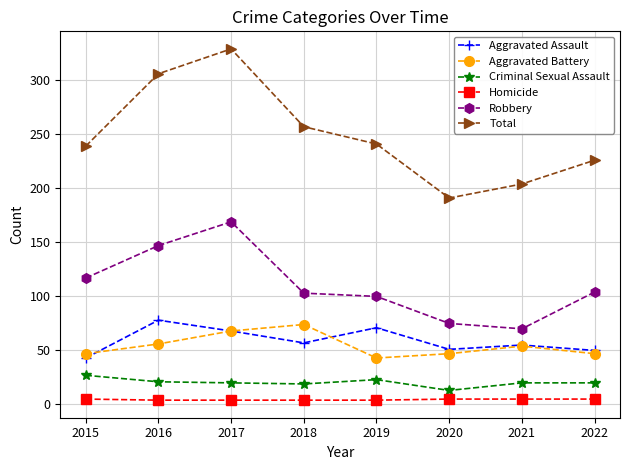

What is the sum of all Robbery values?

885